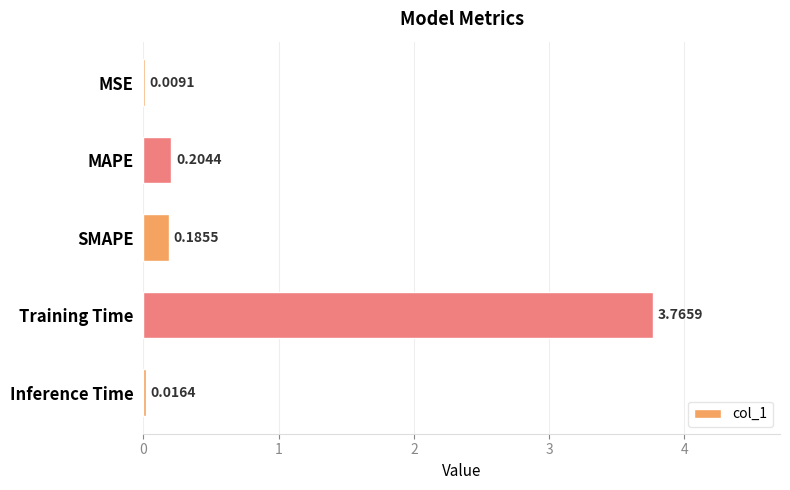

Between SMAPE and Training Time, which is larger?

Training Time